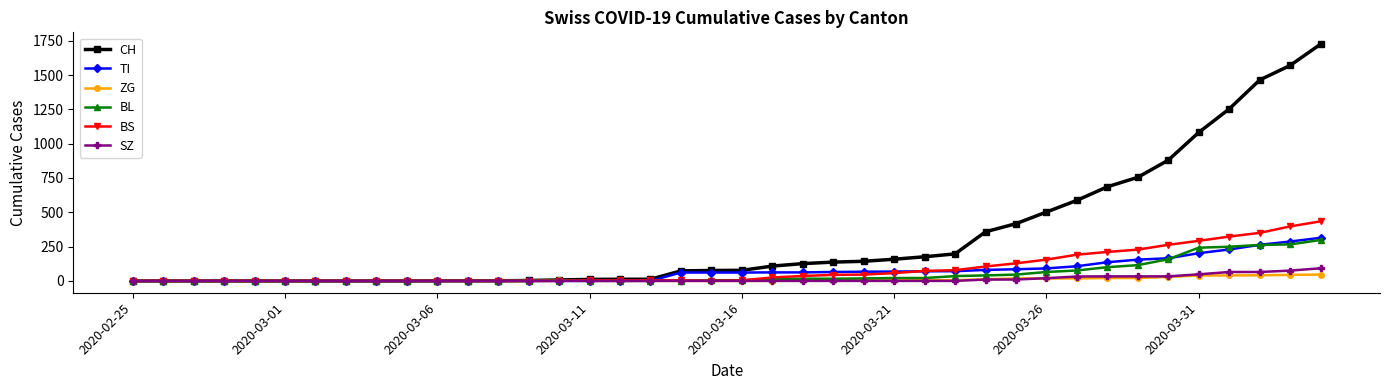

Which series has the largest total across all categories?

CH